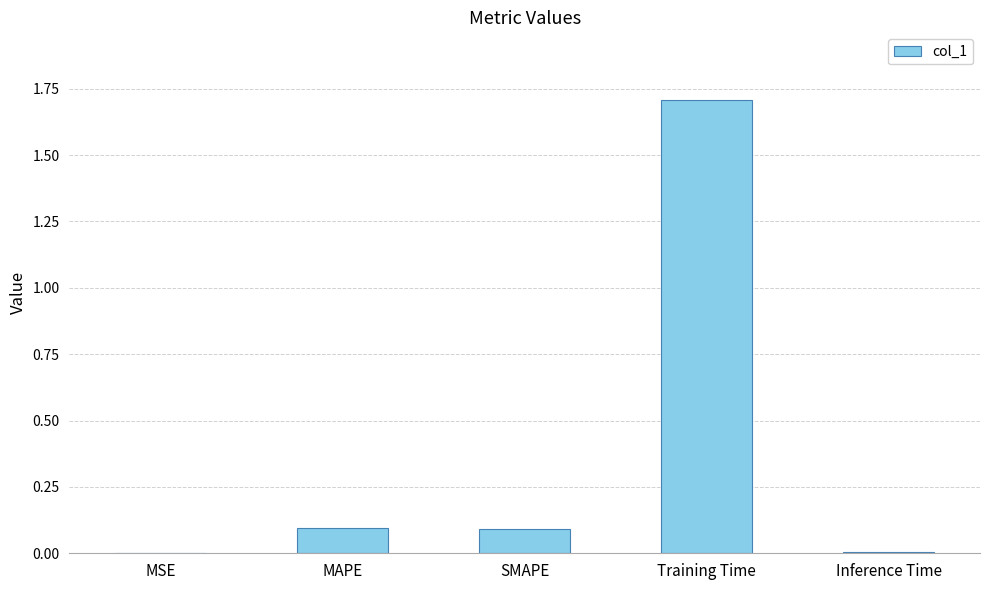

Between MSE and SMAPE, which is larger?

SMAPE